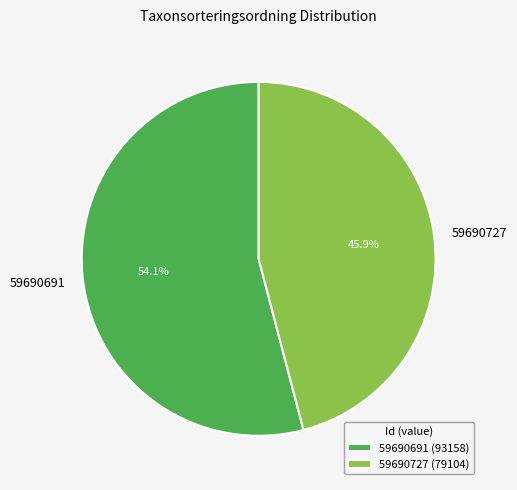

Approximately how many times larger is the value at 59690727 compared to 59690691?

0.8